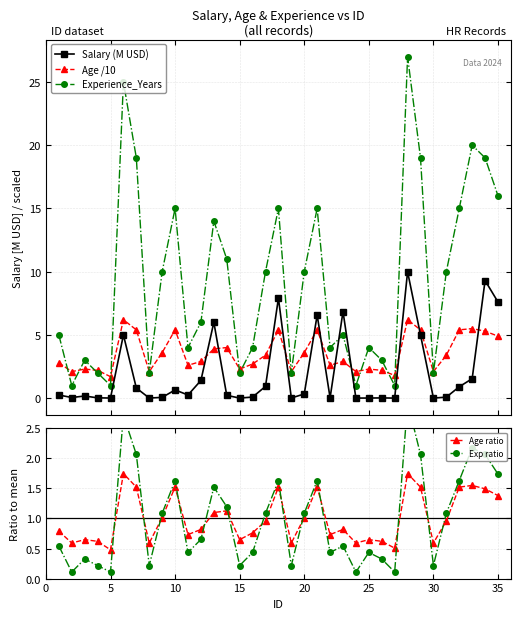

What is the lowest value of the Experience_Years series?

1.0